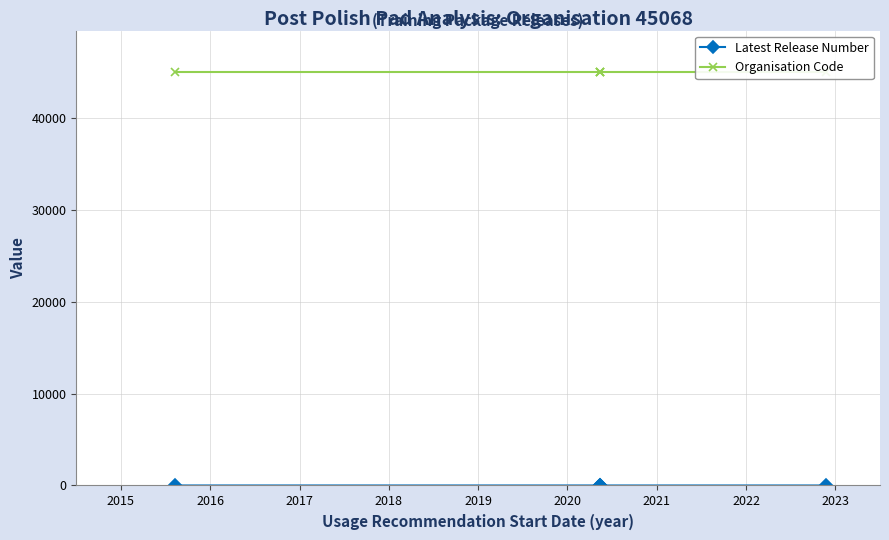

What are all the series names shown in the legend?

Latest Release Number, Organisation Code